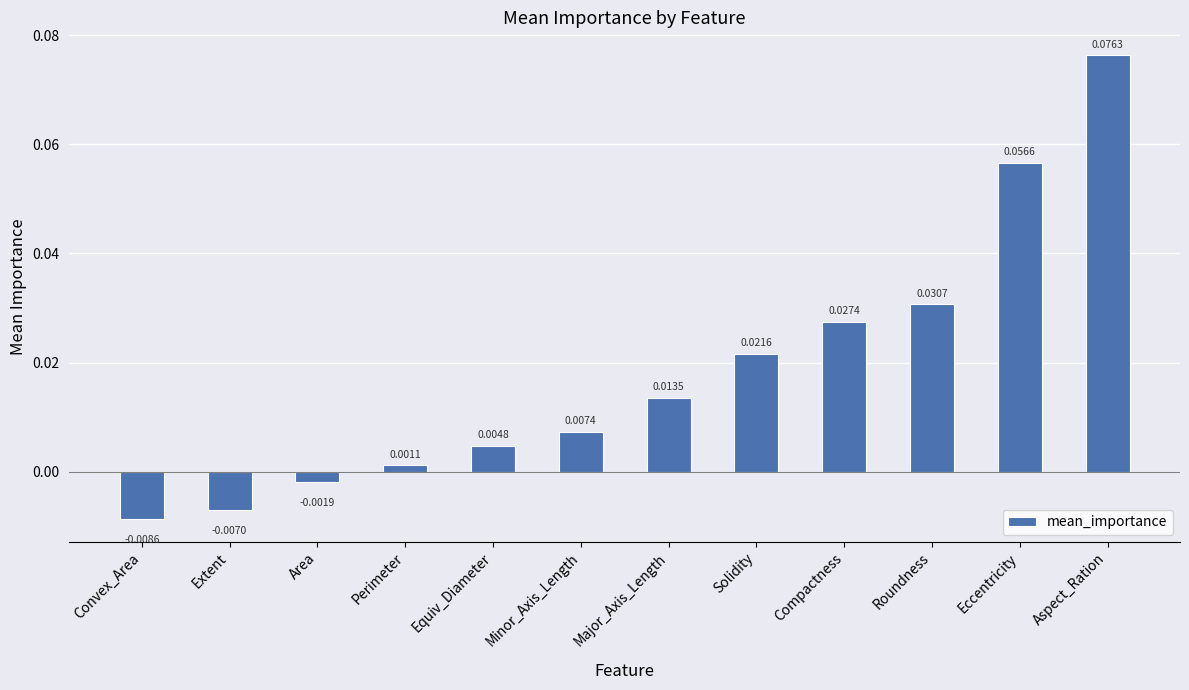

List the labels in order of value, largest first.

Aspect_Ration, Eccentricity, Roundness, Compactness, Solidity, Major_Axis_Length, Minor_Axis_Length, Equiv_Diameter, Perimeter, Area, Extent, Convex_Area